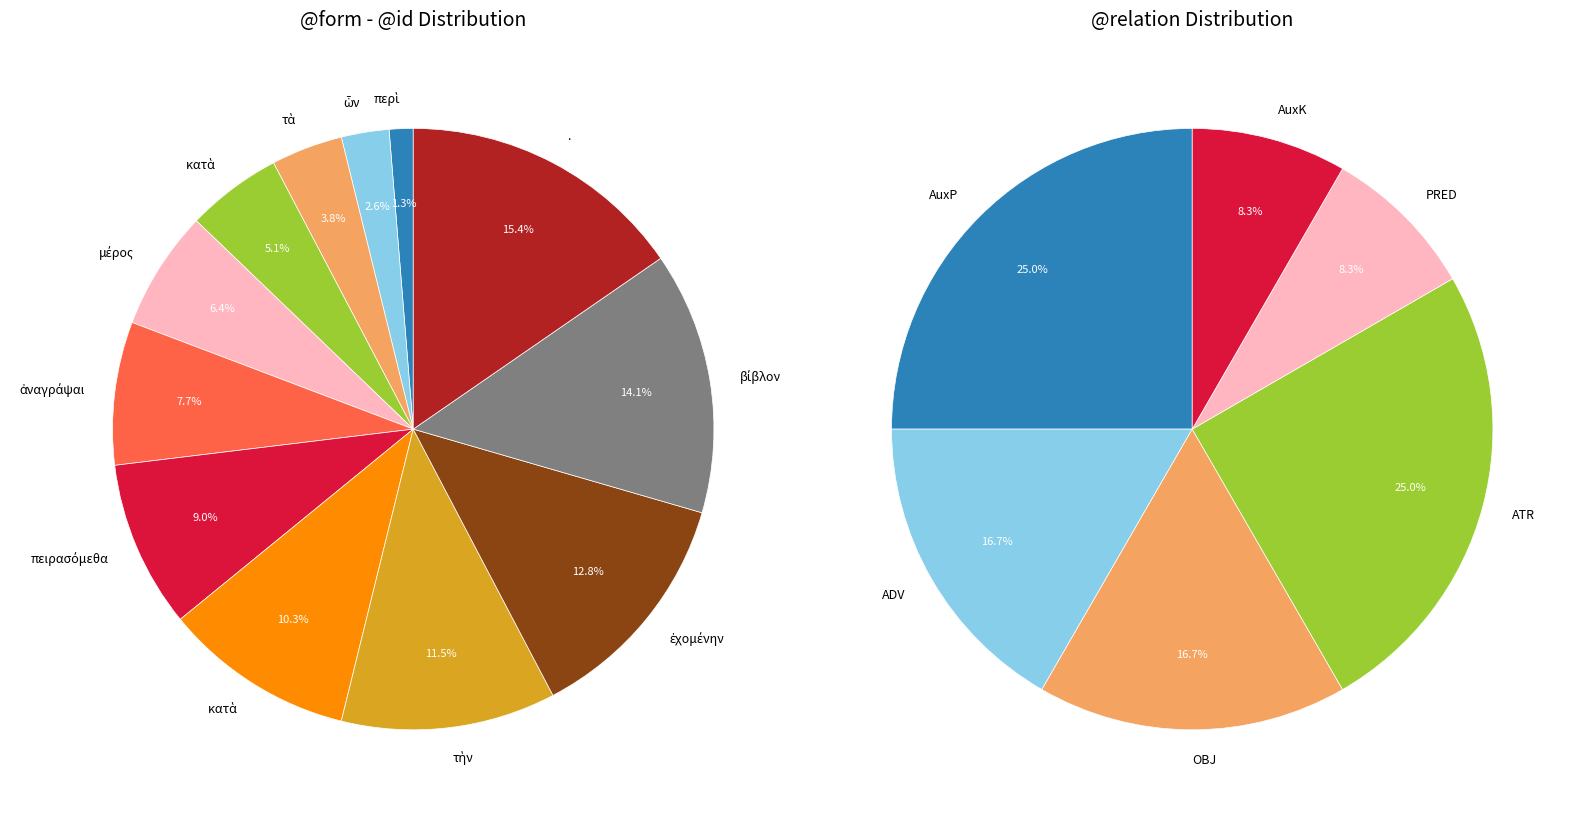

What percentage do μέρος and περὶ together represent?

7.7%